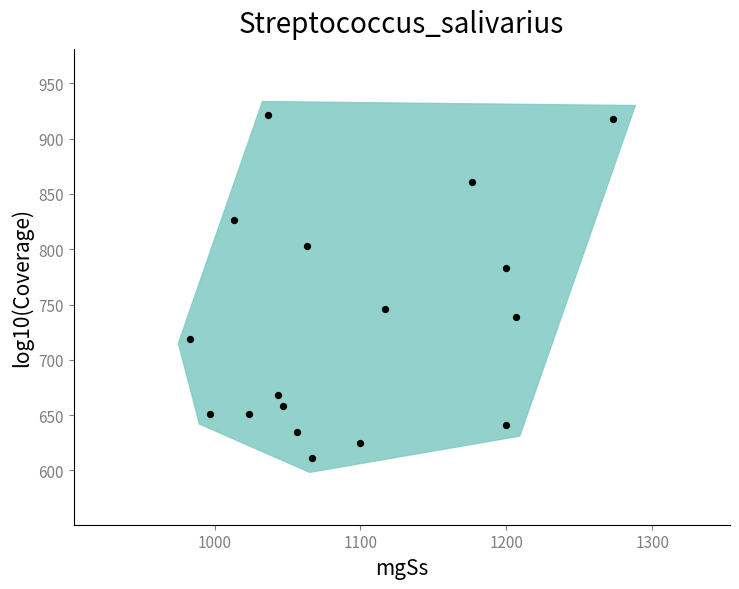

What is the range of Y values (max minus min)?

310.5